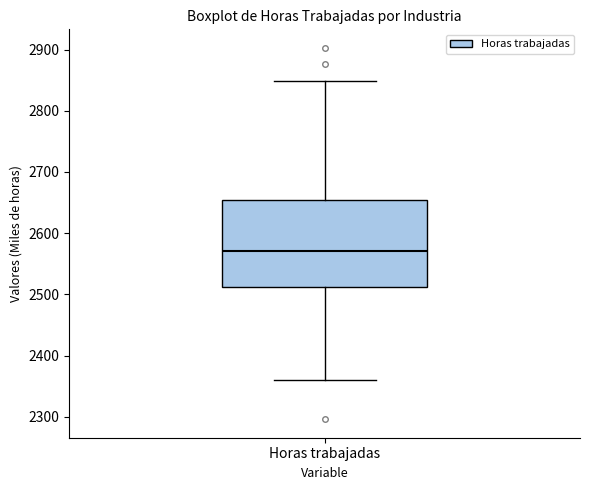

Where does the median line of the box for Horas trabajadas sit on the y-axis? The values are not printed on the chart, so give them approximately, as read against the axis.

2570